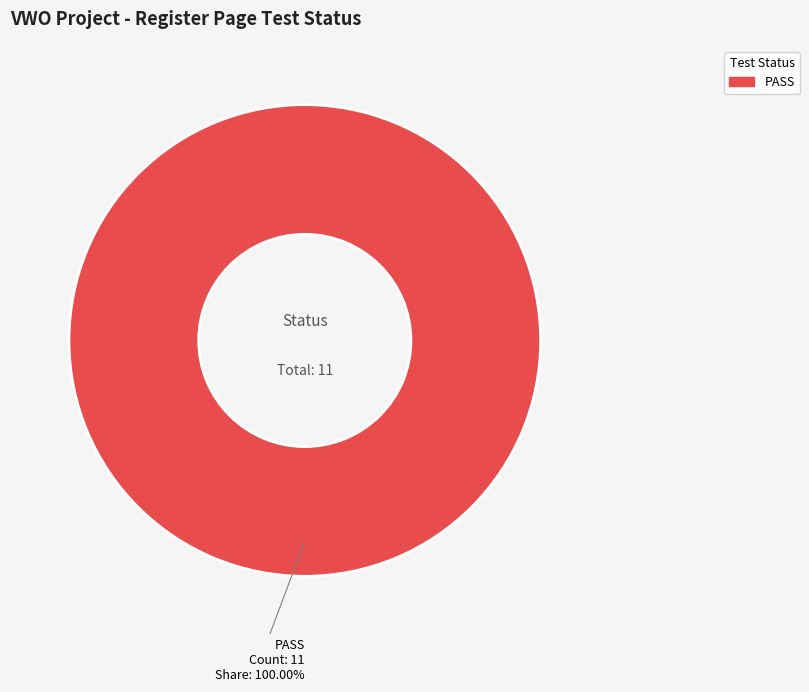

Is there a majority slice in this chart?

Yes